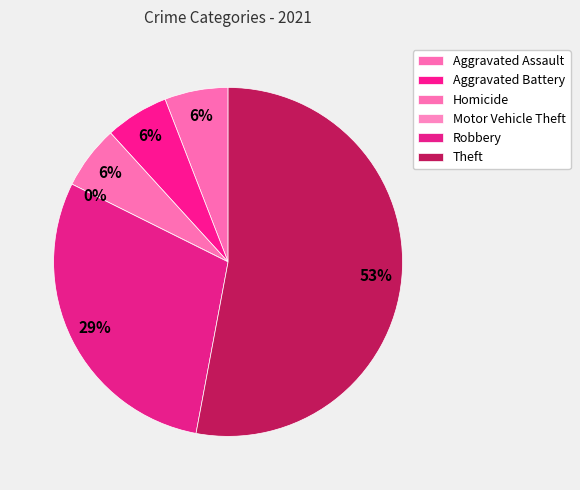

Is it true that Homicide is 6% of the pie?

True